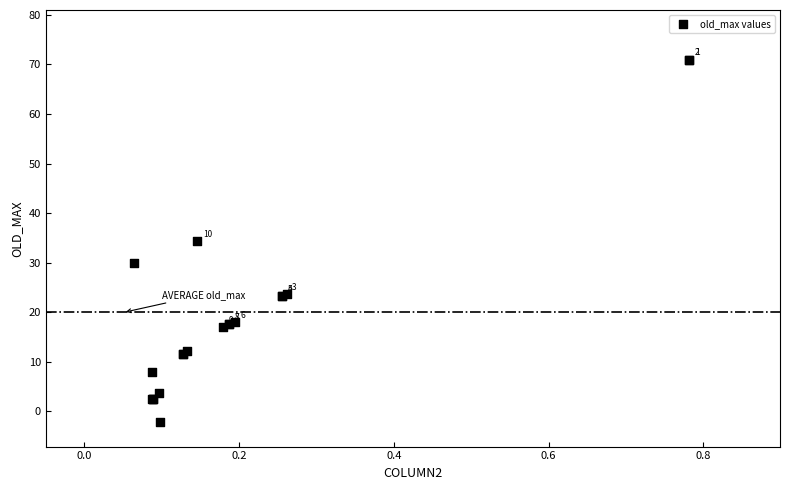

What Y value in the scatter plot is closest to 34?

34.4